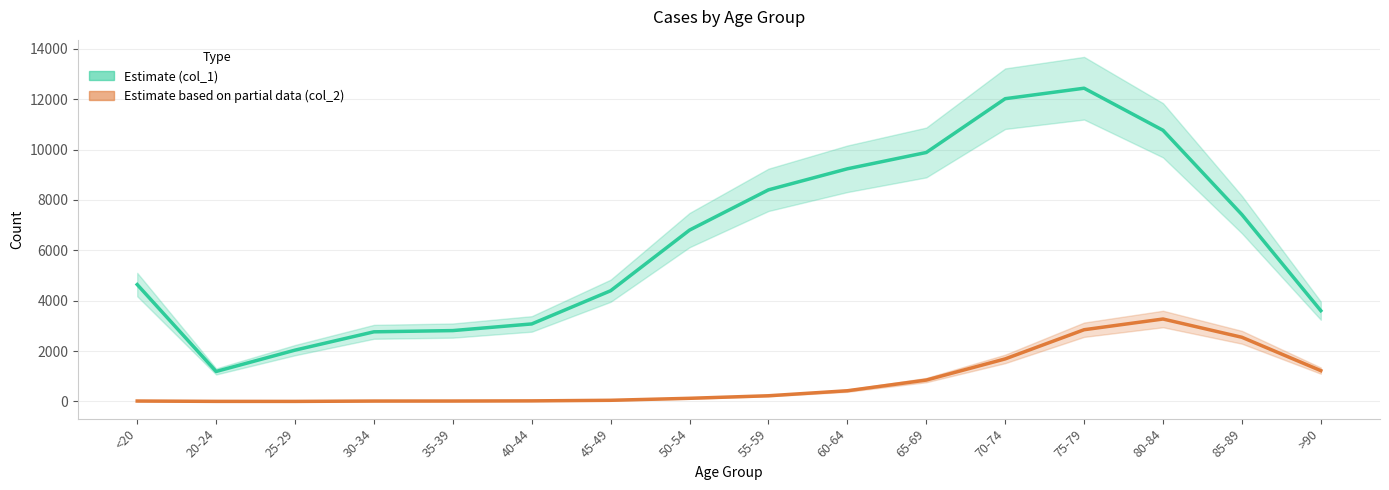

Where is Estimate based on partial data (col_2) nearest to the value 1638?

70-74